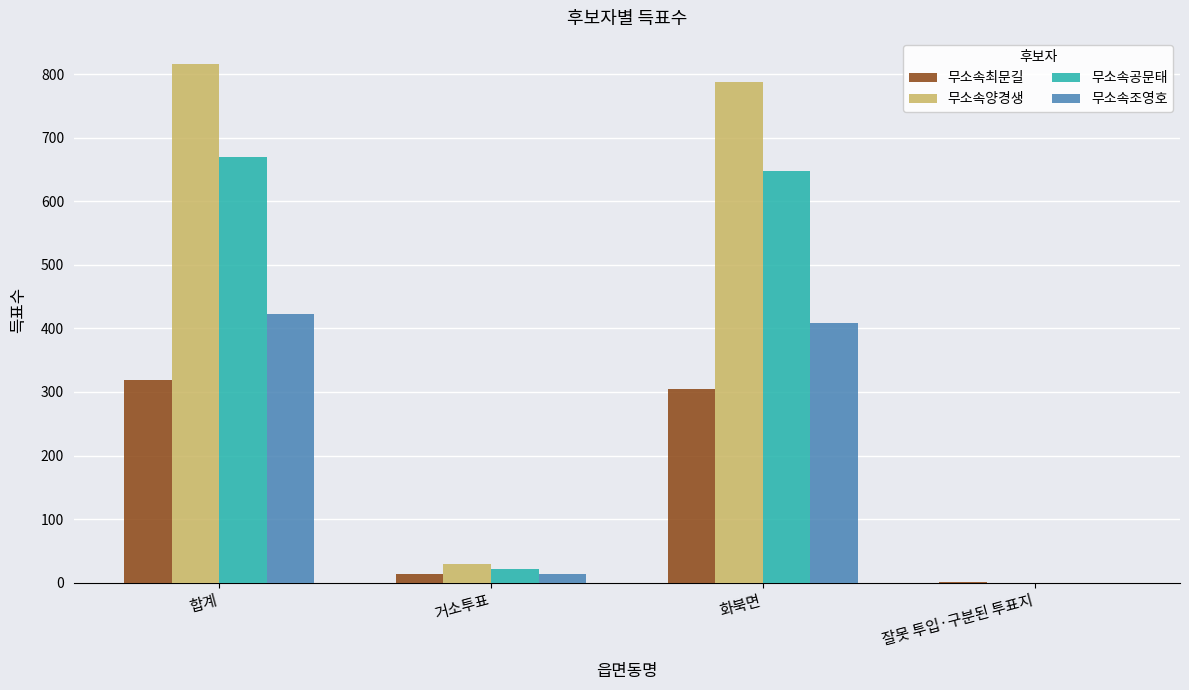

The 무소속조영호 series shows 422 at 합계. True or false?

True